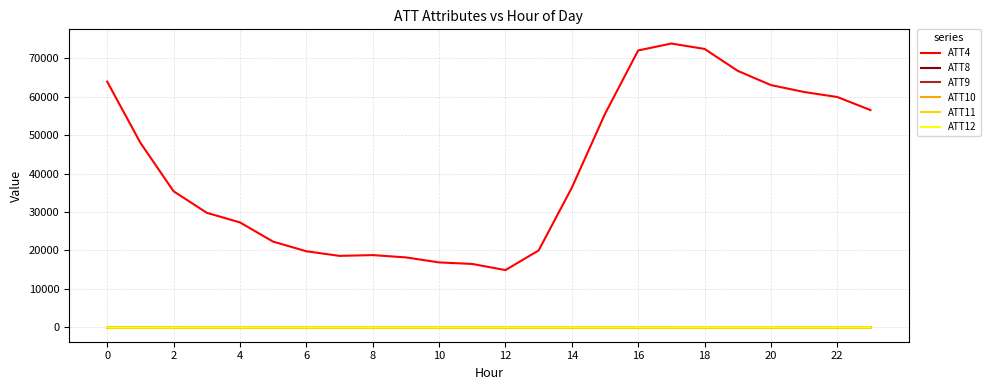

What is the greatest value displayed?

73800.0